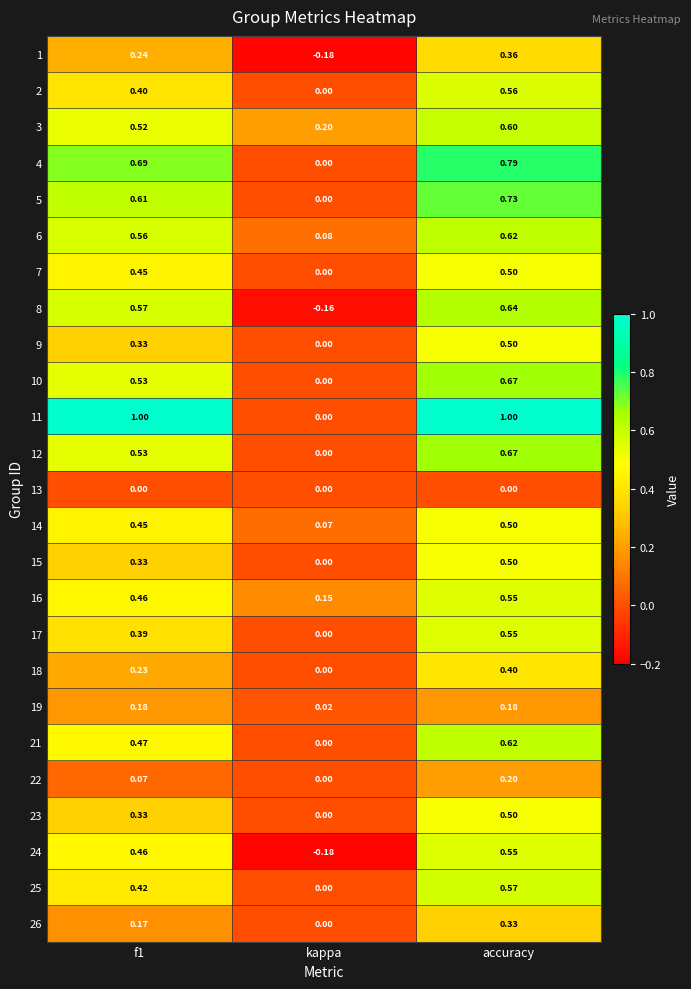

Which category has the lowest value in the 3 series?

kappa